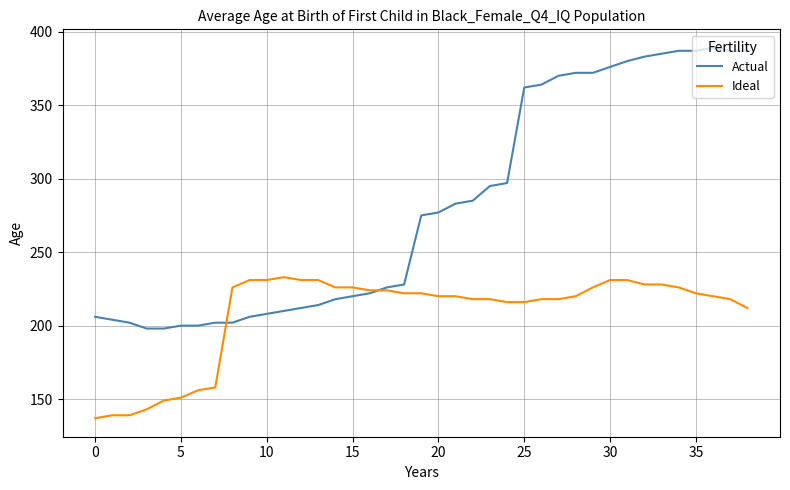

Reading left to right, transcribe all the data shown in this chart.

Actual: 206	204	202	198	198	200	200	202	202	206	208	210	212	214	218	220	222	226	228	275	277	283	285	295	297	362	364	370	372	372	376	380	383	385	387	387	389	387	387
Ideal: 137	139	139	143	149	151	156	158	226	231	231	233	231	231	226	226	224	224	222	222	220	220	218	218	216	216	218	218	220	226	231	231	228	228	226	222	220	218	212